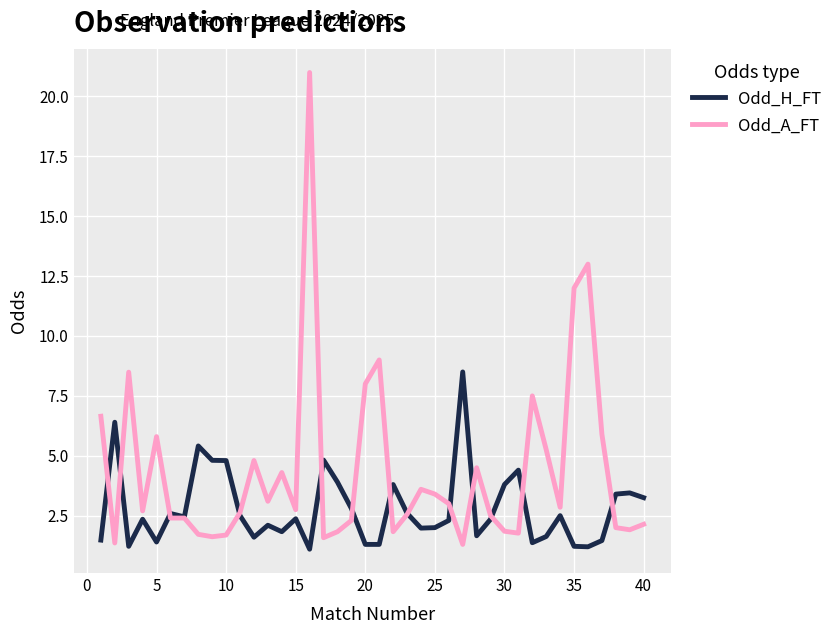

List the series in order of their overall mean, lowest first.

Odd_H_FT, Odd_A_FT